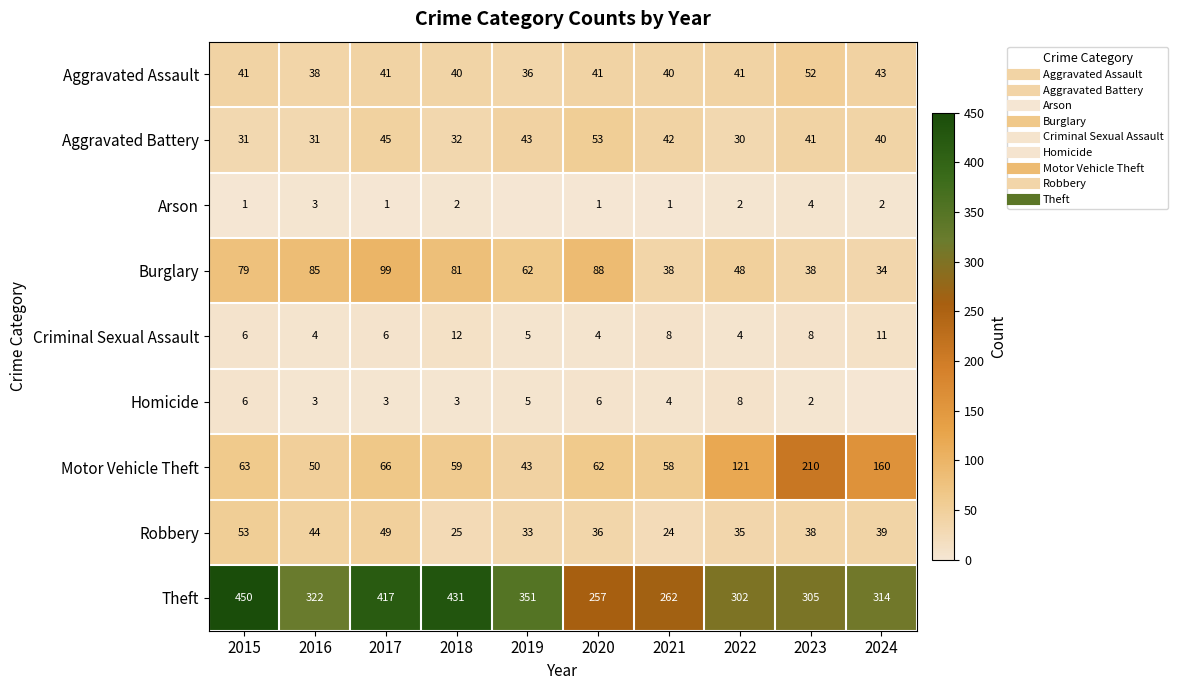

Count the number of data series in this chart.

9